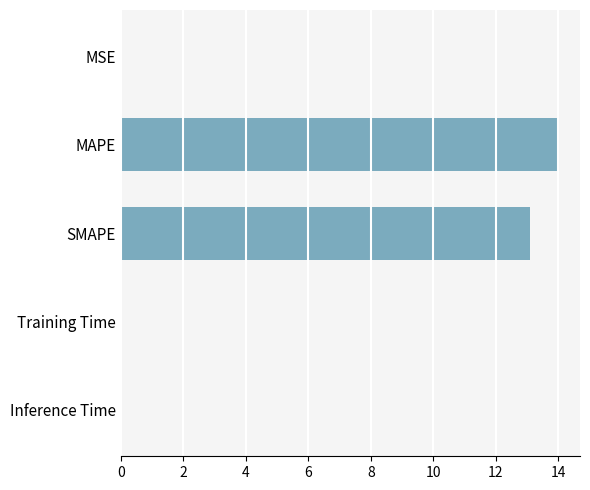

What is the ratio of the value at SMAPE to the value at MAPE?

0.9